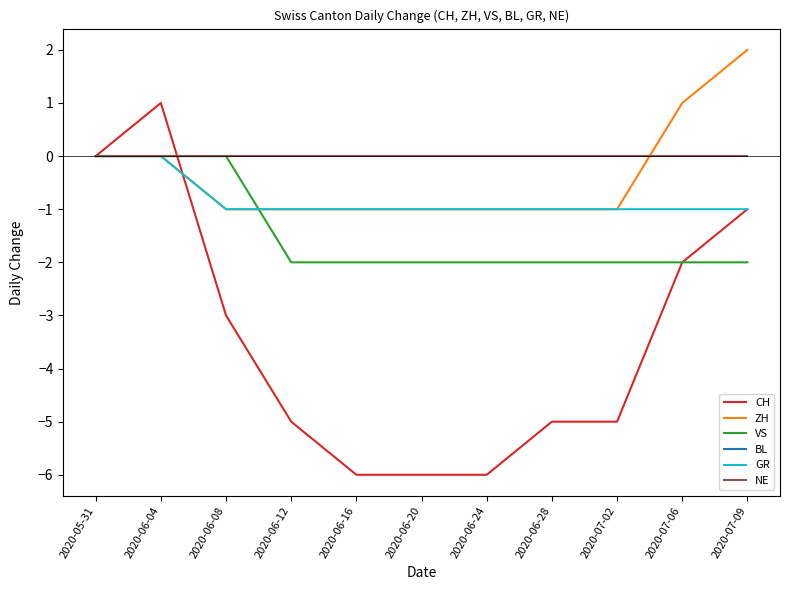

Does the chart have visible grid lines?

No